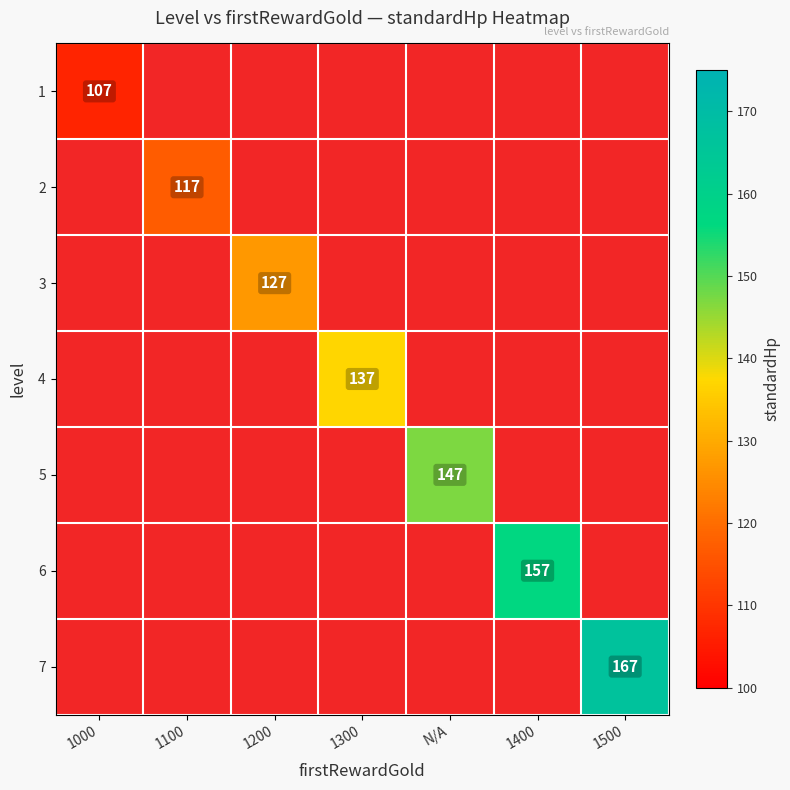

The value of 4 at 1300 is 204. True or false?

False